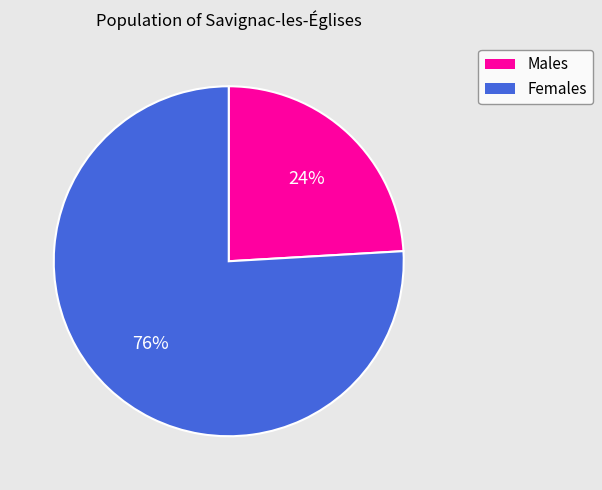

How many slices are in this pie chart?

2